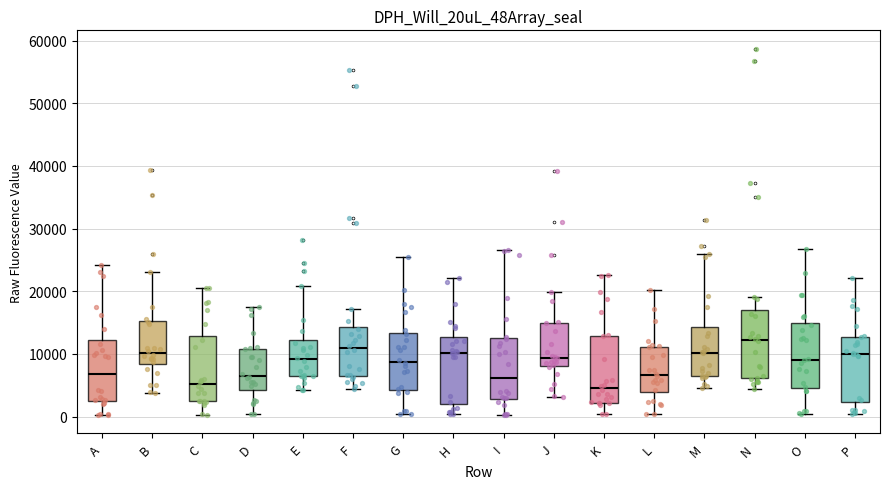

Where does the median line of the box for D sit on the y-axis? The values are not printed on the chart, so give them approximately, as read against the axis.

7000